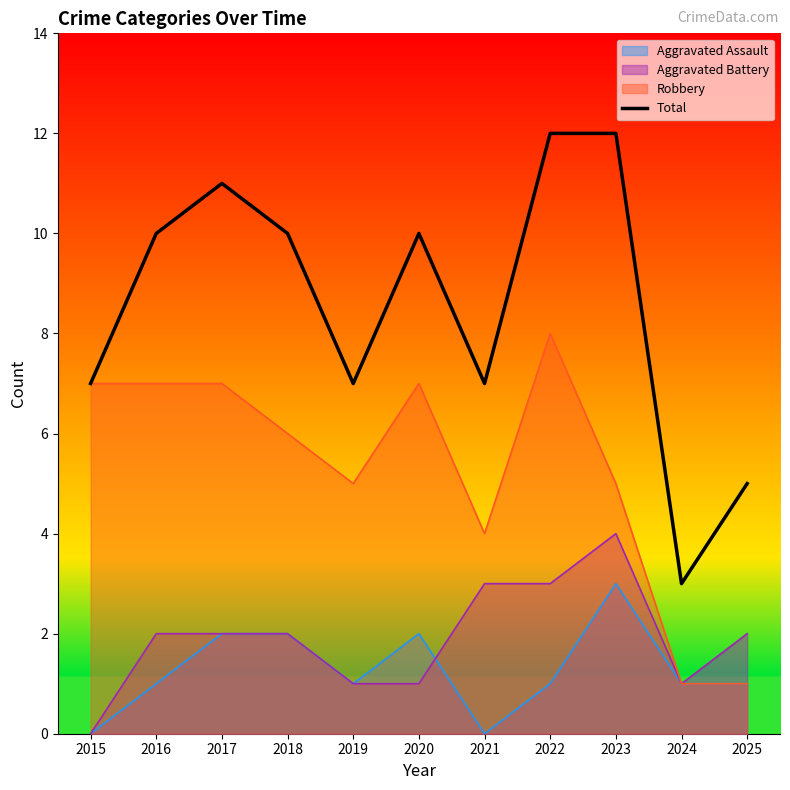

What is the difference between the values at 2024 and 2019?

4